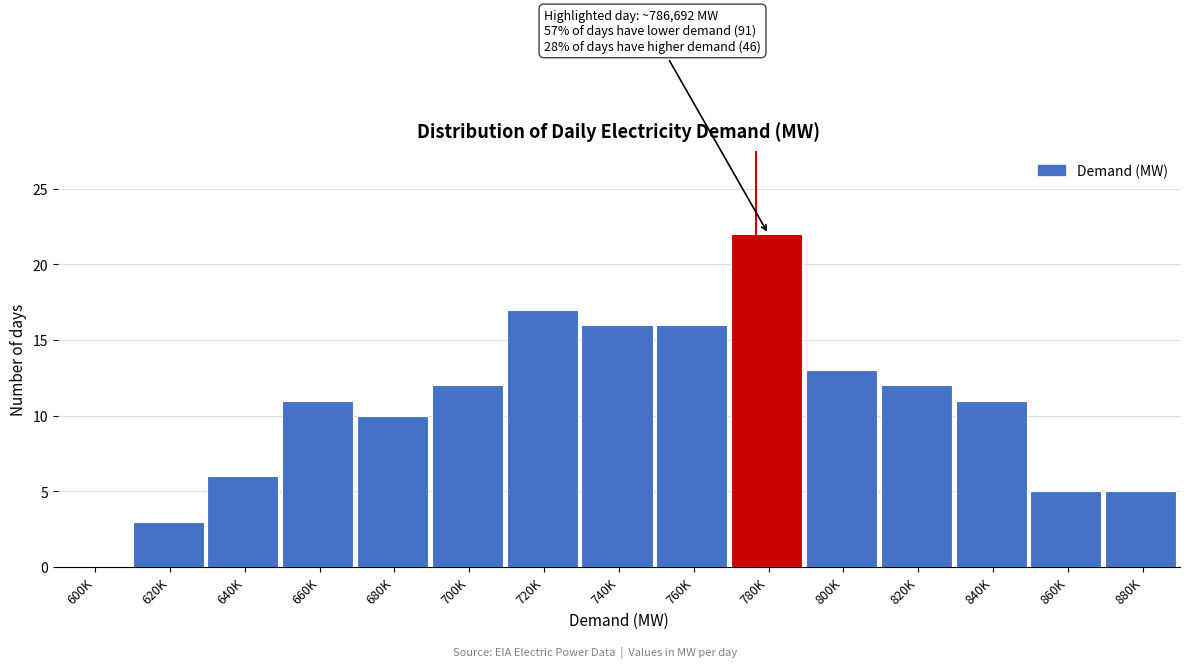

Reading left to right, list all the values displayed in this chart.

600K=0	620K=3	640K=6	660K=11	680K=10	700K=12	720K=17	740K=16	760K=16	780K=22	800K=13	820K=12	840K=11	860K=5	880K=5